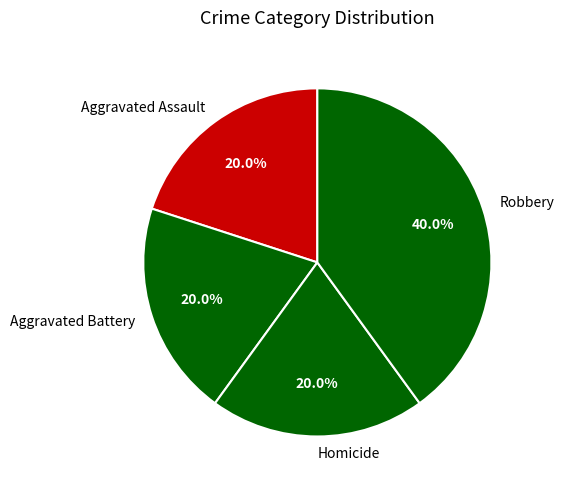

The Aggravated Assault slice represents 26% of the pie. True or false?

False